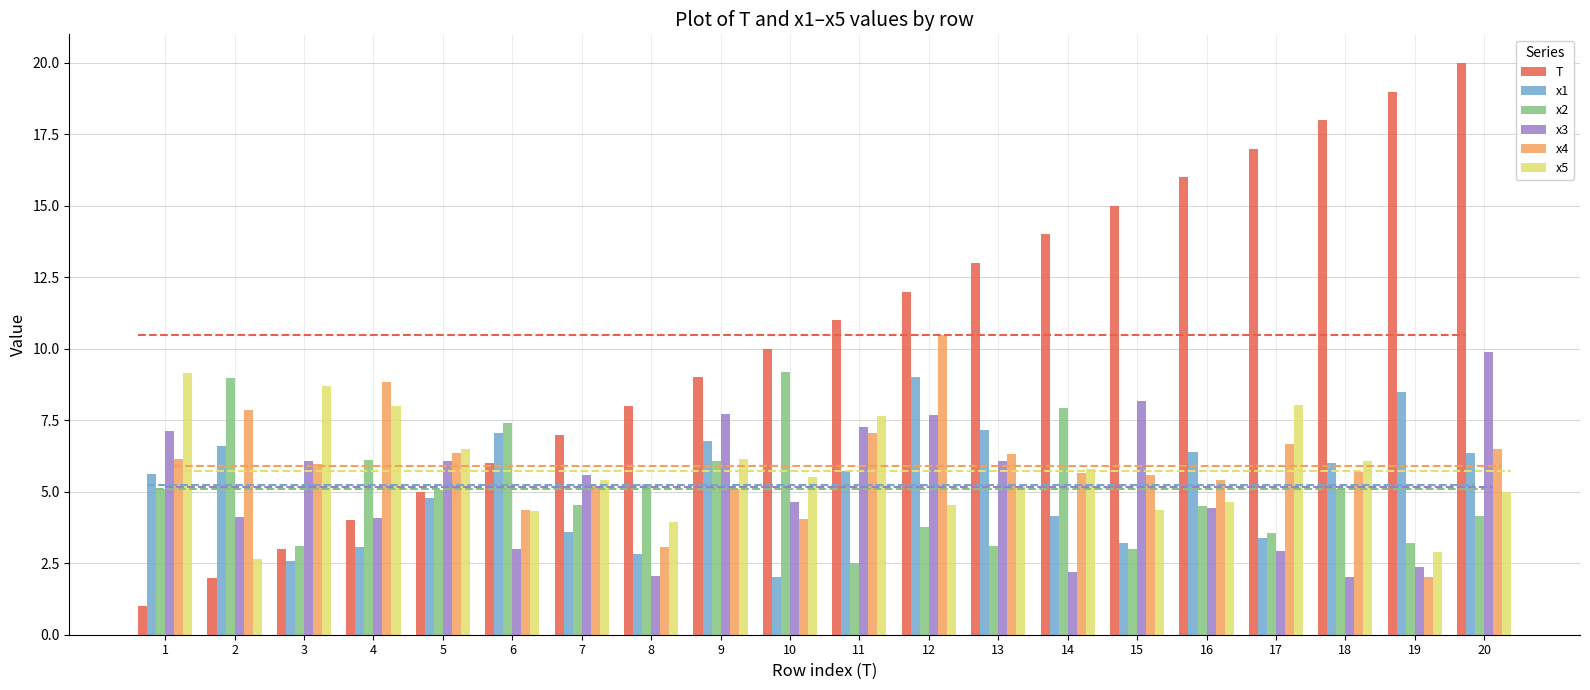

Which series has the largest total across all categories?

T